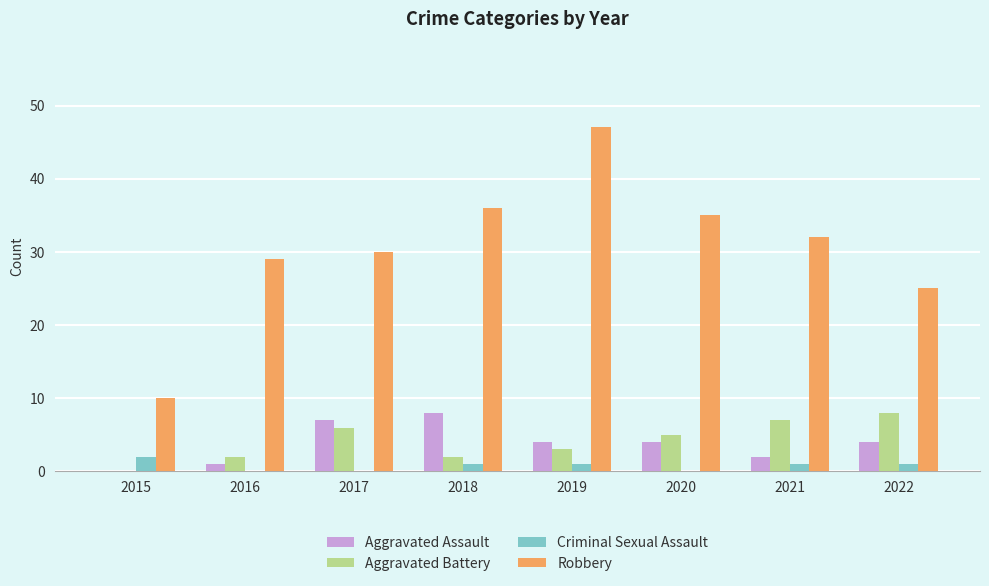

What is the approximate value of Aggravated Battery at 2017?

6